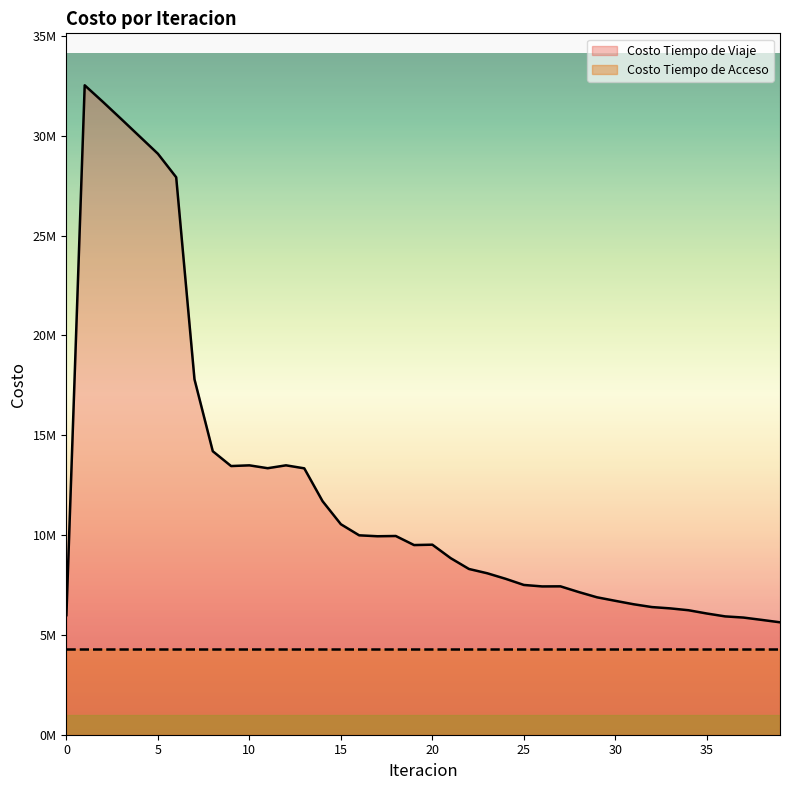

Reading left to right, list all the values displayed in this chart.

0=5988914.6	1=32527635.0	2=31693158.9	3=30835038.8	4=29967278.5	5=29099391.9	6=27920599.8	7=17800403.4	8=14198778.3	9=13456599.8	10=13492085.7	11=13348688.8	12=13492962.1	13=13342426.6	14=11696385.9	15=10542700.3	16=9987279.6	17=9940633.6	18=9953709.7	19=9499539.0	20=9518243.8	21=8844447.5	22=8301704.7	23=8086790.6	24=7810532.8	25=7501496.0	26=7427951.6	27=7432208.6	28=7146561.6	29=6882577.0	30=6706430.1	31=6534522.7	32=6393673.9	33=6328046.5	34=6234878.8	35=6071279.3	36=5926916.0	37=5868364.4	38=5751662.7	39=5630481.4